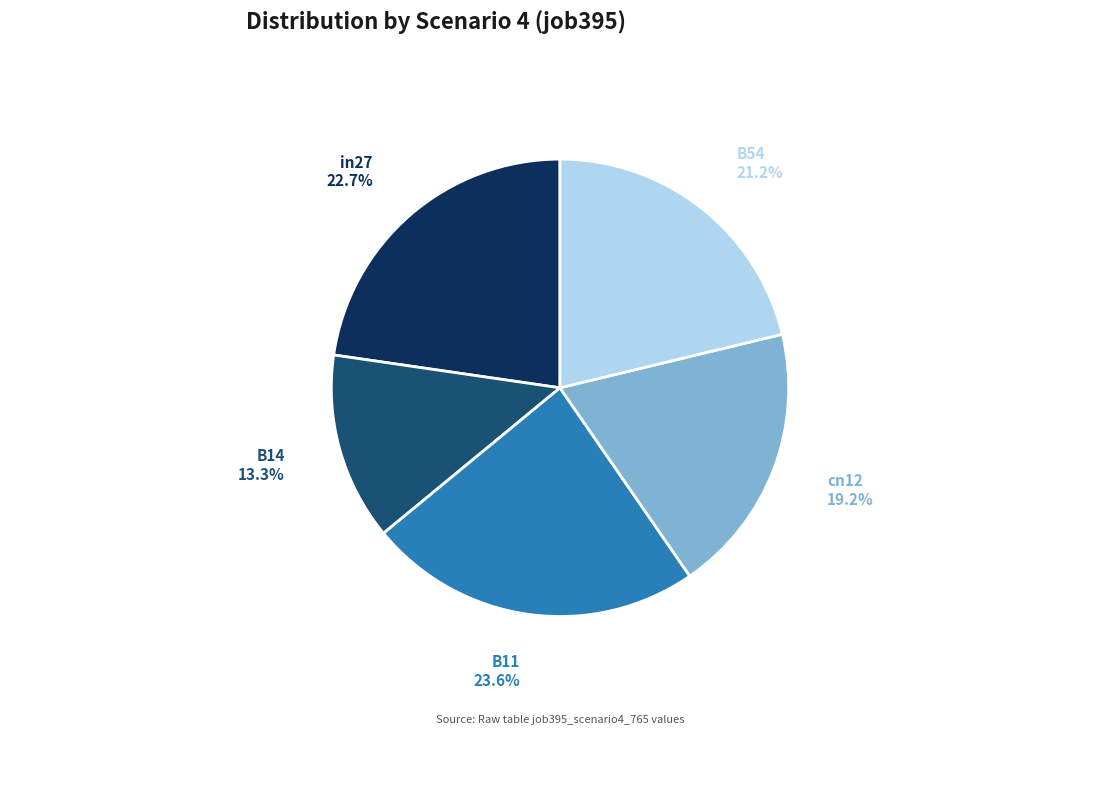

Between B11 and B14, which is larger?

B11